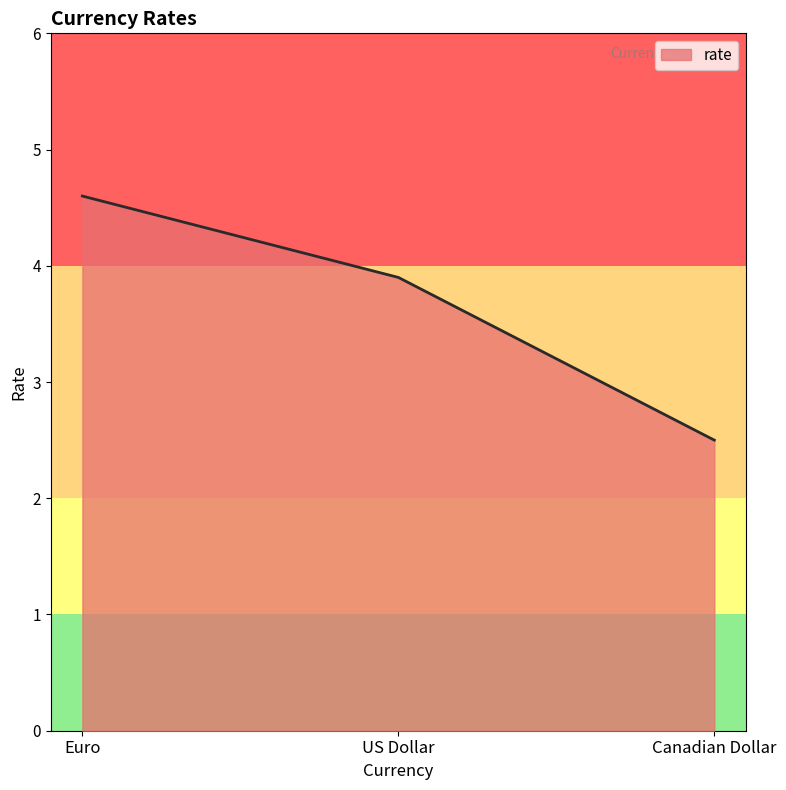

What is the ratio of the value at Canadian Dollar to the value at Euro?

0.5